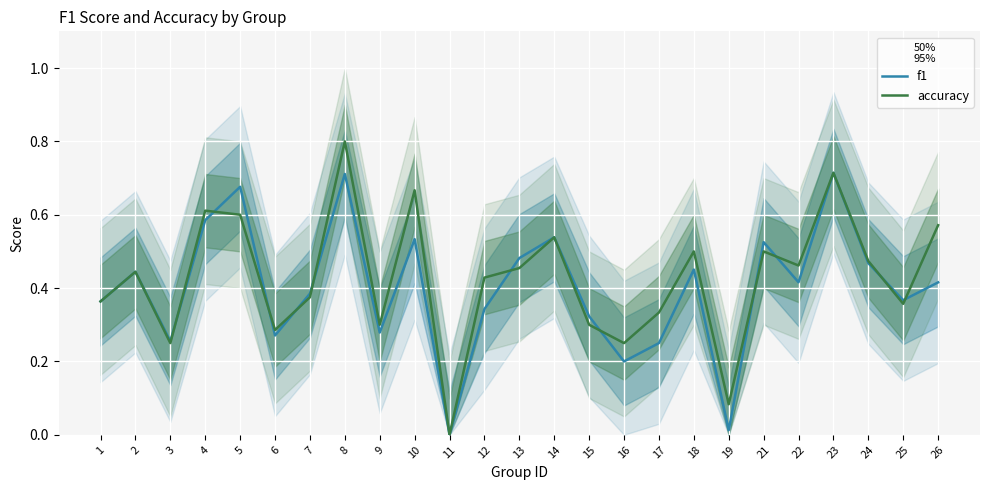

At which label is f1 closest to 0?

11